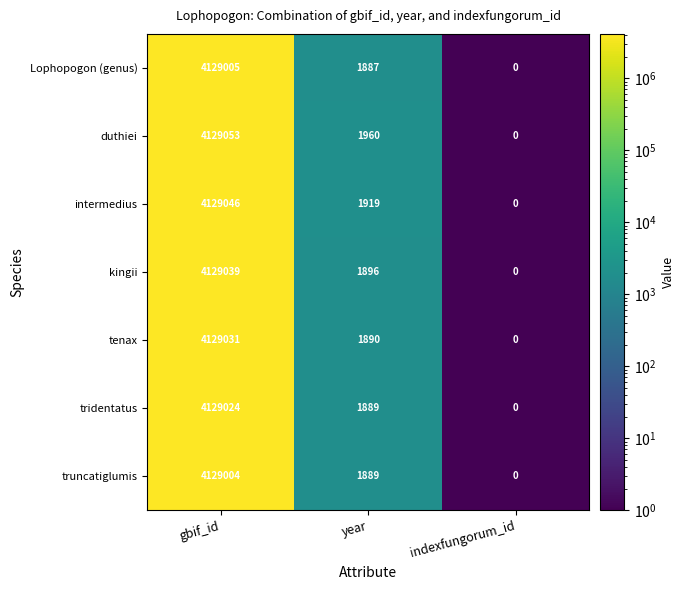

Reading left to right, extract all data points from this chart.

Lophopogon (genus): gbif_id=4129005	year=1887	indexfungorum_id=0
duthiei: gbif_id=4129053	year=1960	indexfungorum_id=0
intermedius: gbif_id=4129046	year=1919	indexfungorum_id=0
kingii: gbif_id=4129039	year=1896	indexfungorum_id=0
tenax: gbif_id=4129031	year=1890	indexfungorum_id=0
tridentatus: gbif_id=4129024	year=1889	indexfungorum_id=0
truncatiglumis: gbif_id=4129004	year=1889	indexfungorum_id=0